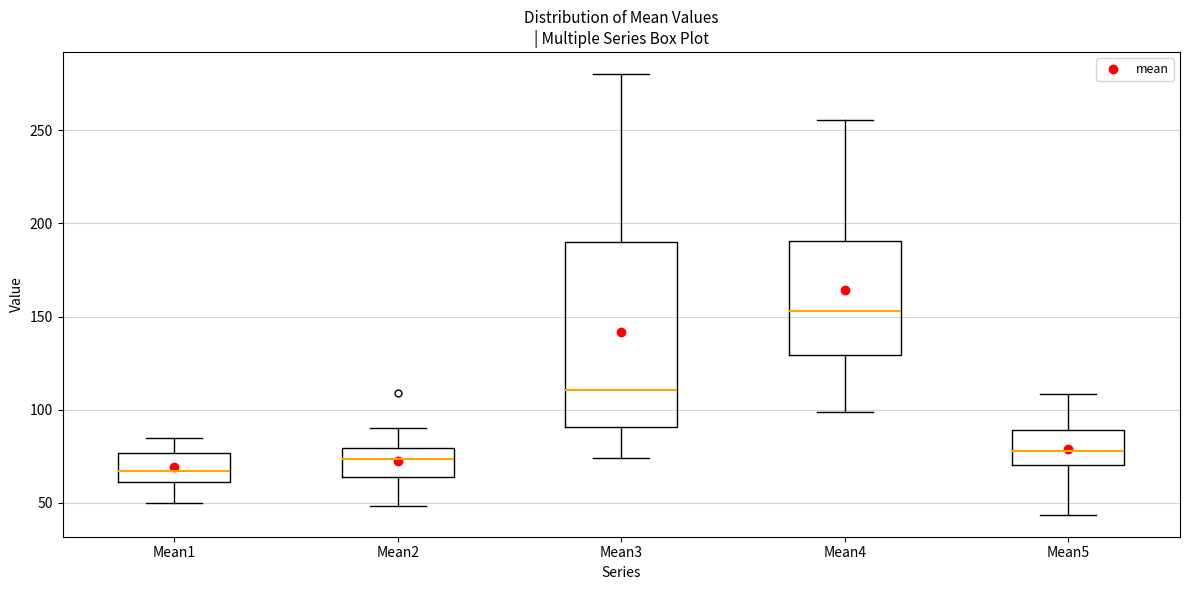

Where is the upper edge of the box for Mean3 on the y-axis? The values are not printed on the chart, so give them approximately, as read against the axis.

190